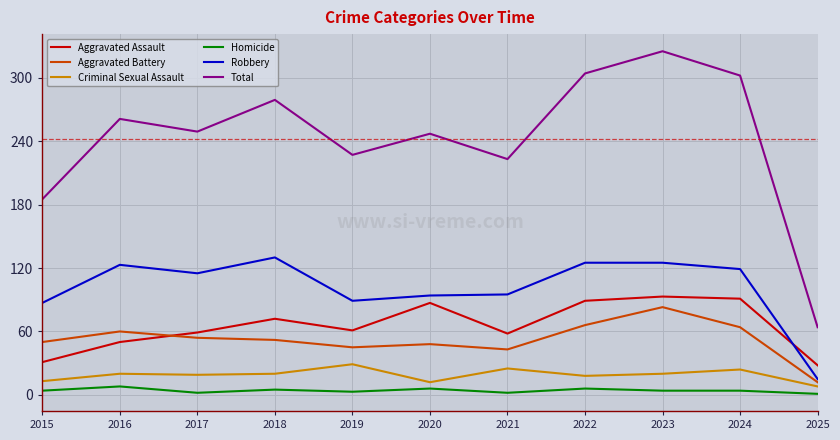

Is the value of Criminal Sexual Assault at 2019 greater than the value of Homicide at 2018?

Yes